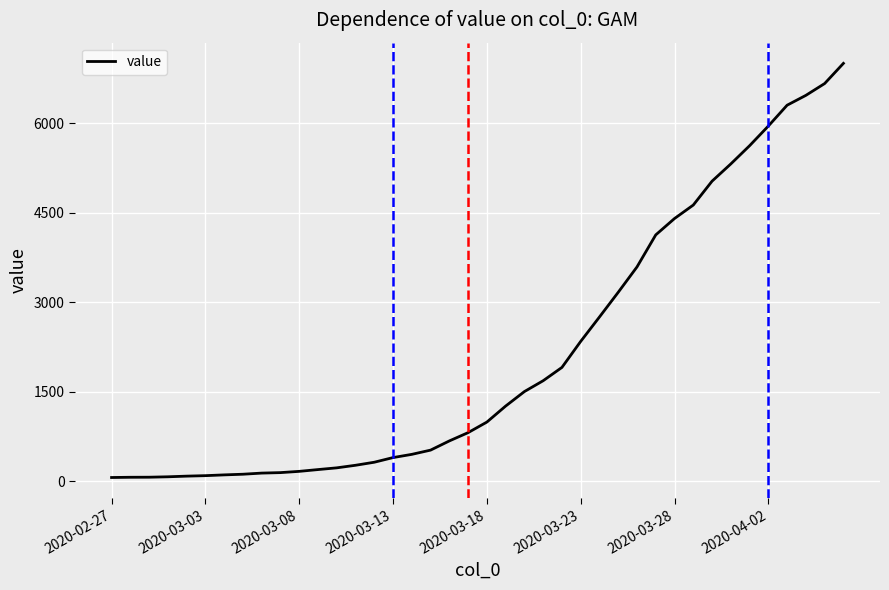

What is the greatest value displayed?

7004